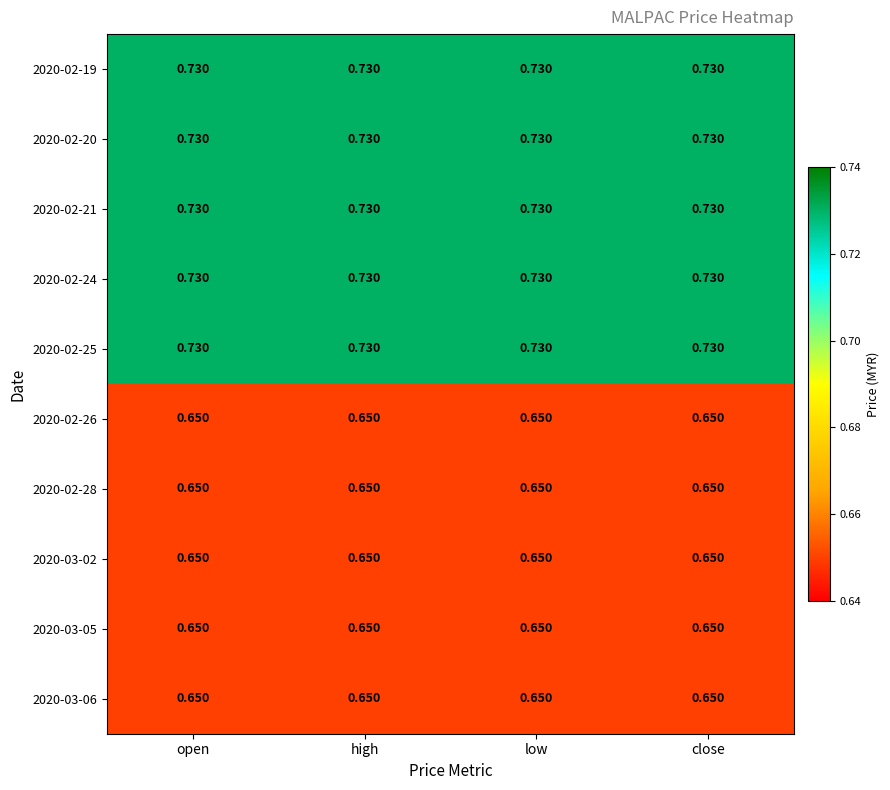

Is the value of 2020-02-25 at open greater than the value of 2020-03-05 at high?

Yes